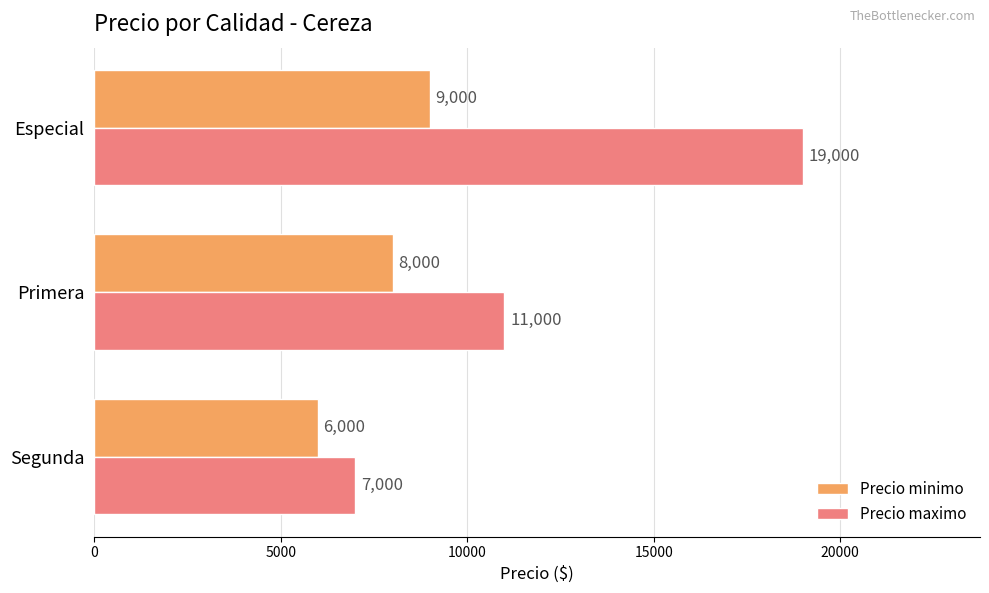

List the series in order of their peak value, lowest first.

Precio minimo, Precio maximo